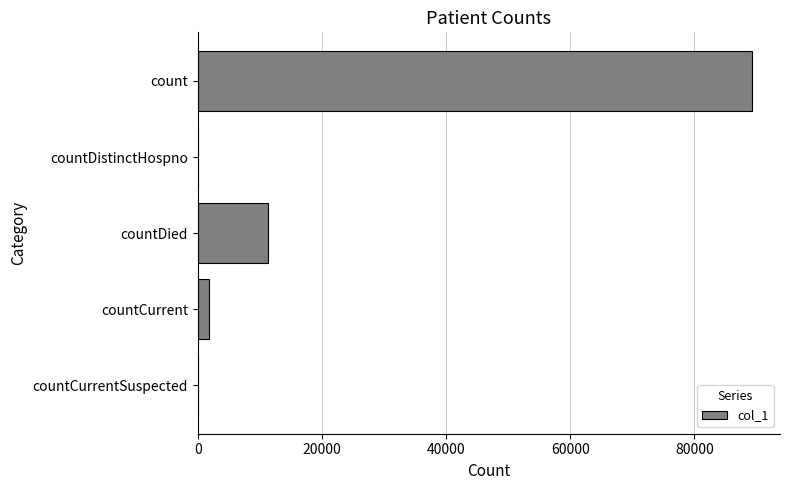

What is the sum of all values?

102505